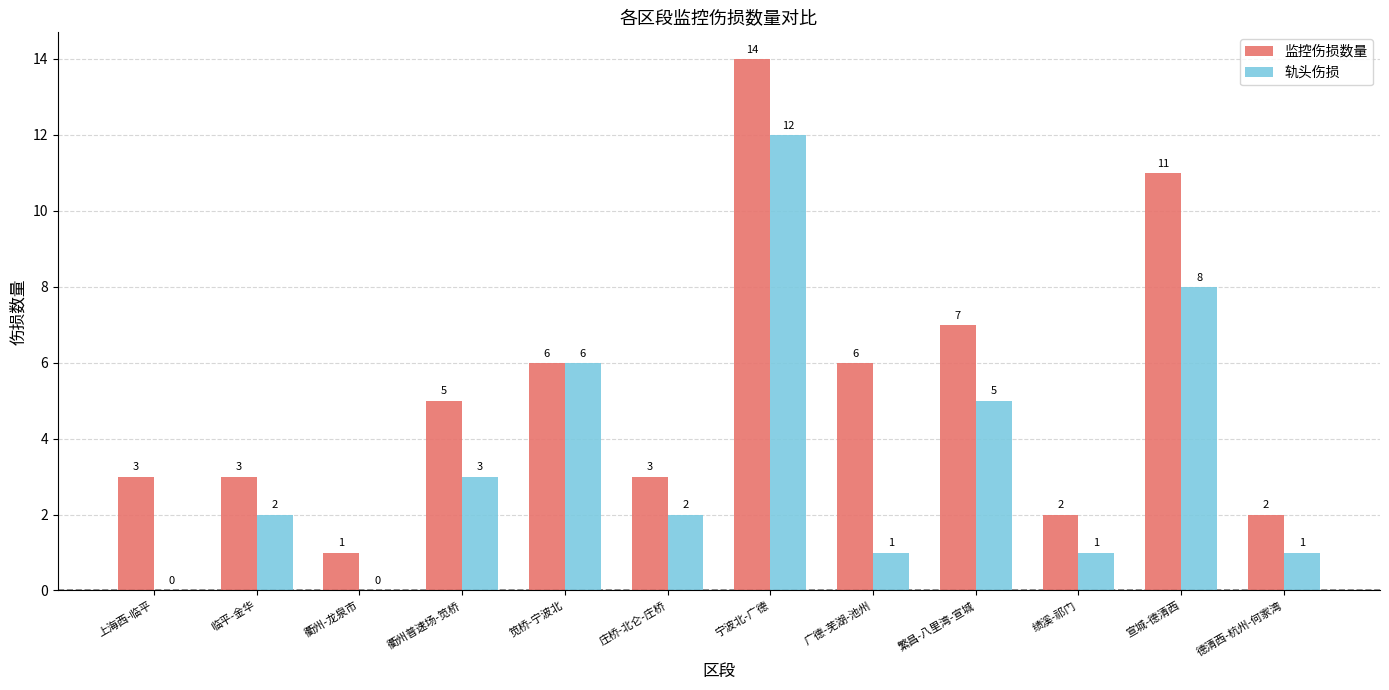

Count the number of data series in this chart.

2